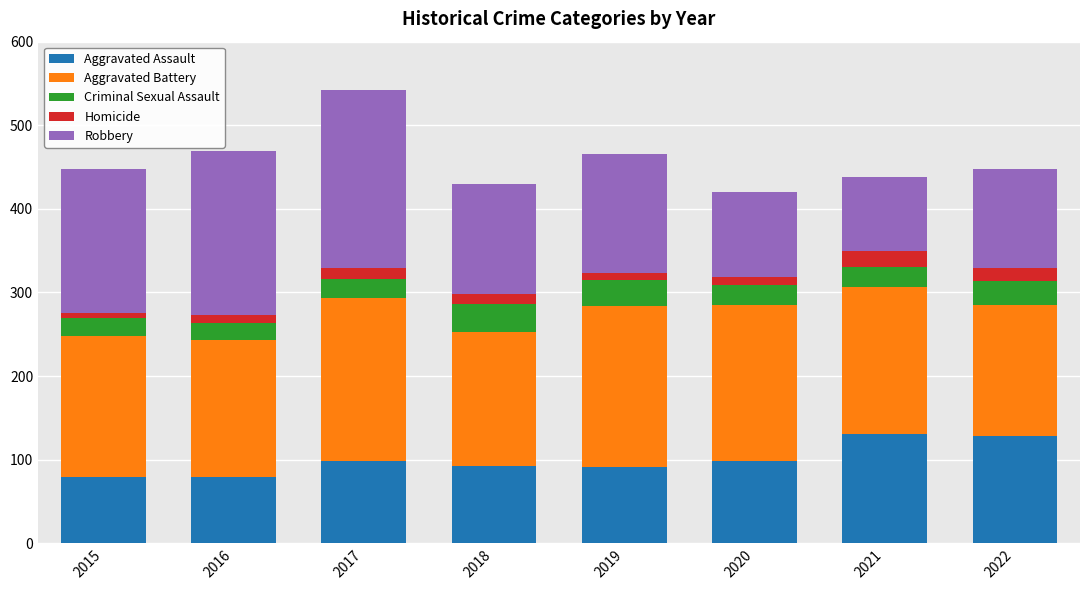

What is the difference between the second highest and minimum values in the Aggravated Assault series?

49